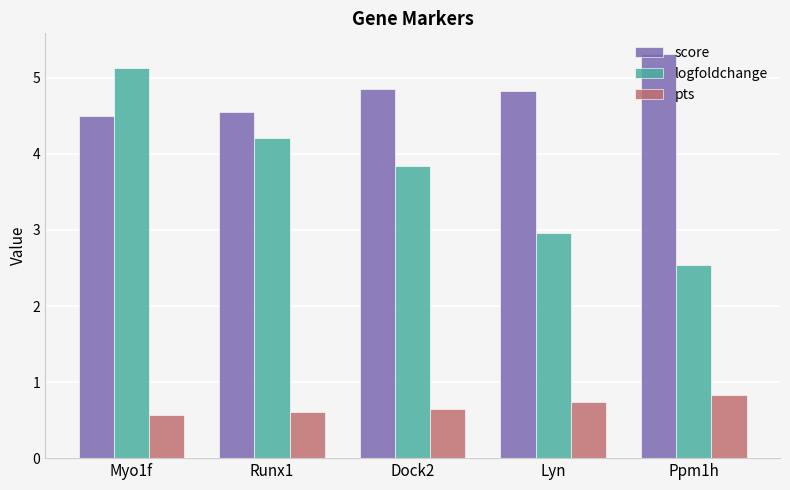

Reading left to right, extract all data points from this chart.

score: 4.5	4.5	4.8	4.8	5.3
logfoldchange: 5.1	4.2	3.8	3.0	2.5
pts: 0.6	0.6	0.7	0.7	0.8